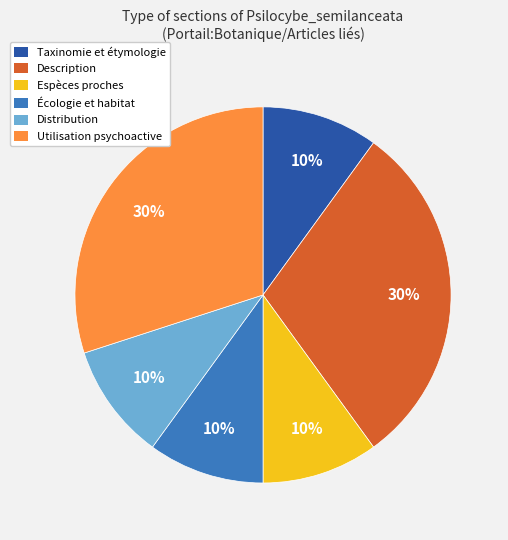

Is it true that Distribution is 10% of the pie?

True